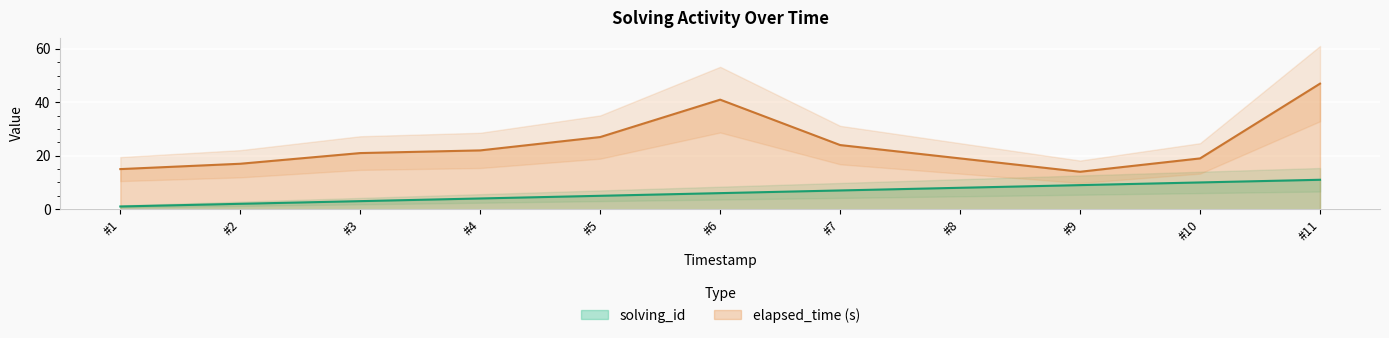

What is the lowest value of the elapsed_time (s) series?

14